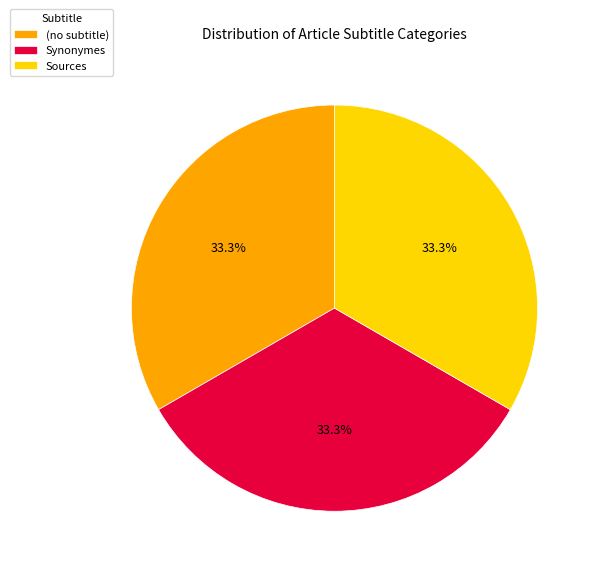

Does Synonymes account for over 50% of the chart?

No